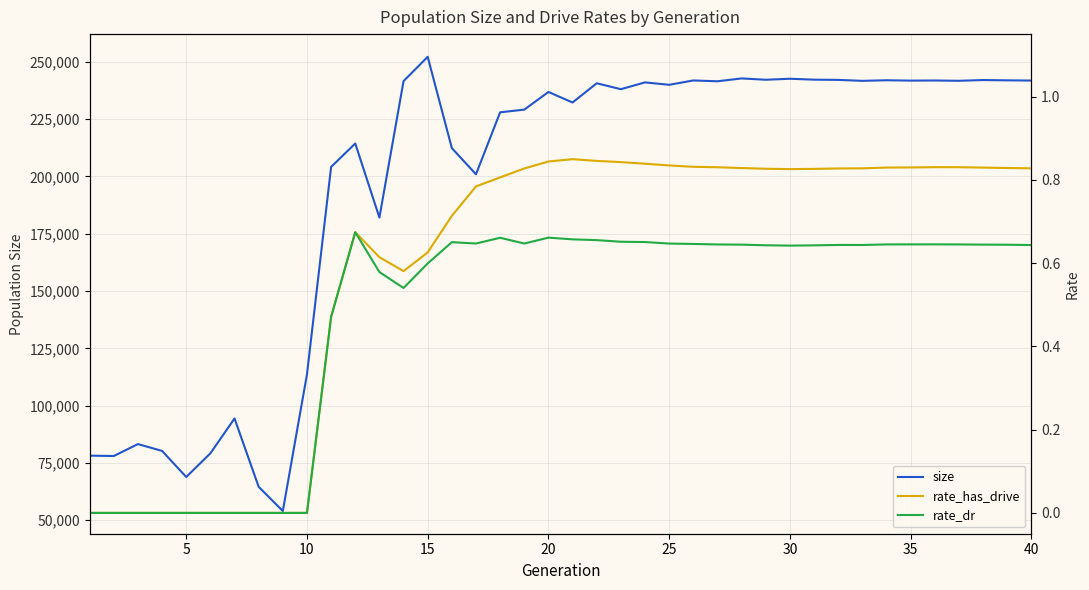

Is this an area chart (filled region under the line)?

No